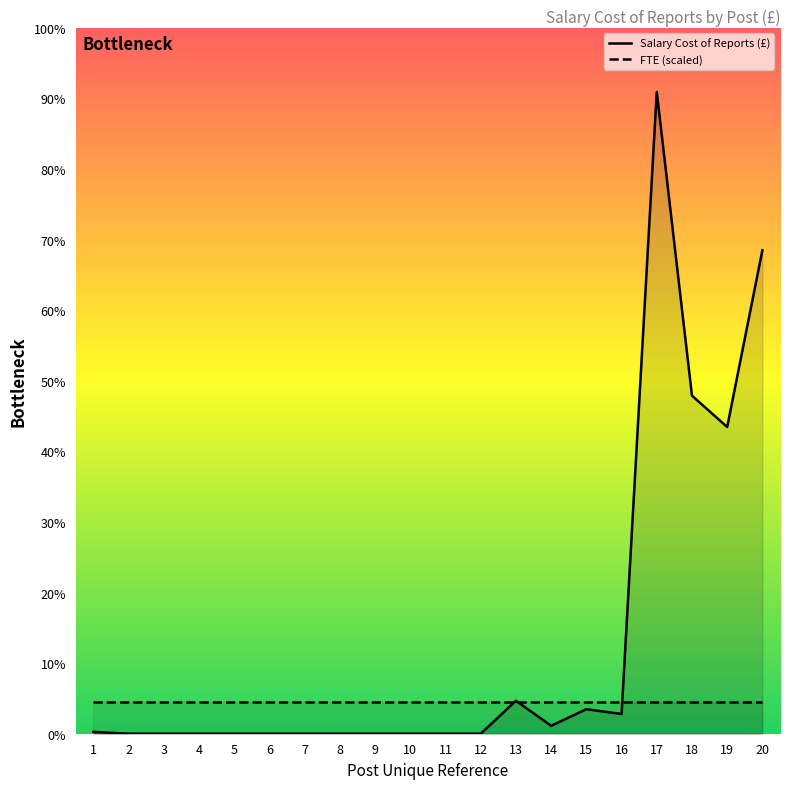

Reading left to right, transcribe all the data shown in this chart.

1=392897	2=0	3=0	4=0	5=0	6=0	7=0	8=0	9=0	10=0	11=0	12=0	13=6846687	14=1644307	15=5089039	16=4097805	17=133224248	18=70174260	19=63672597	20=100371562